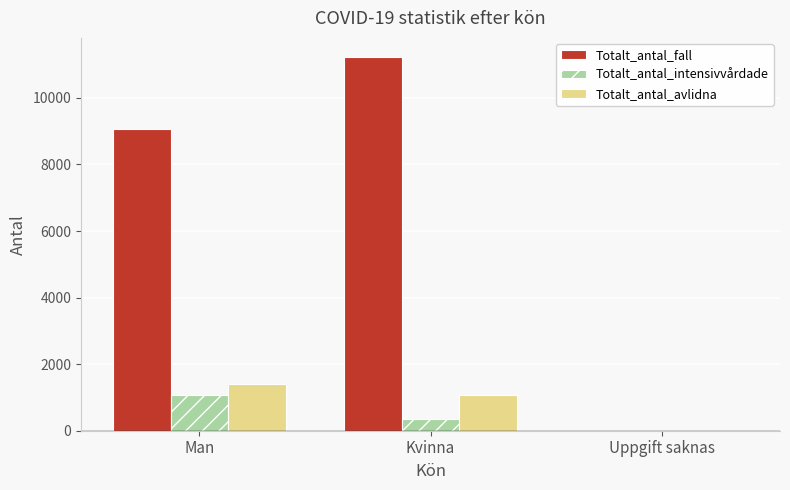

Does the chart contain stacked bars?

No